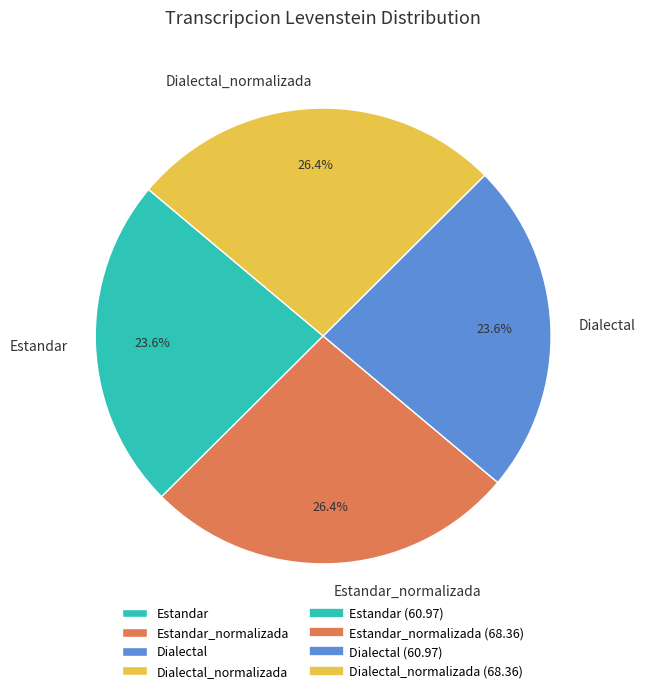

How many slices are in this pie chart?

4